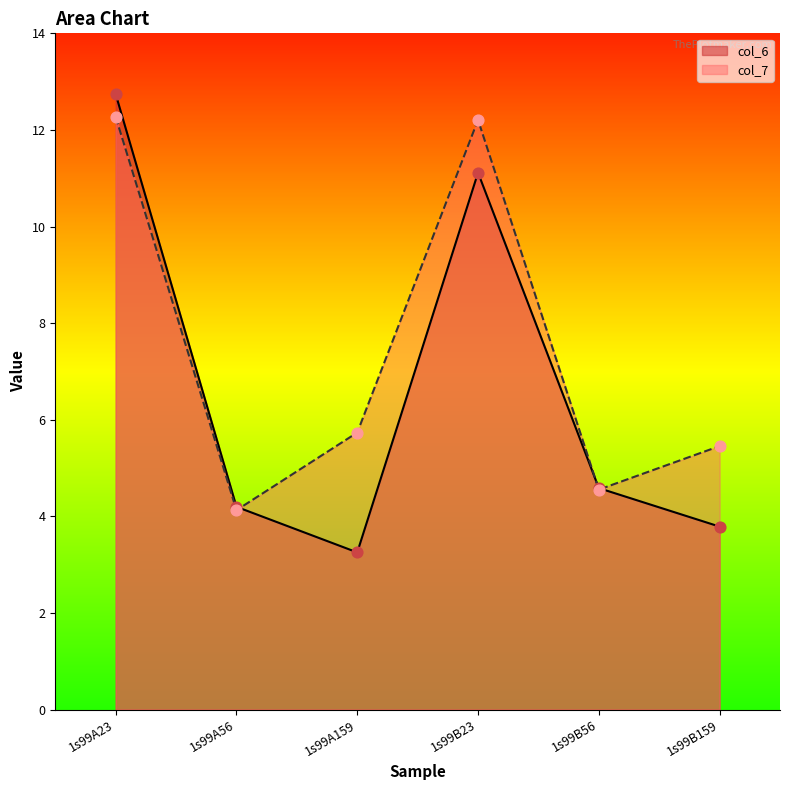

Which series reaches the maximum Y coordinate?

col_6